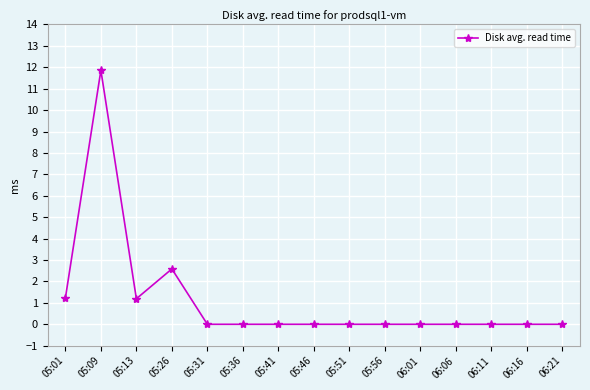

What is the change in value from 05:09 to 05:51?

-11.9